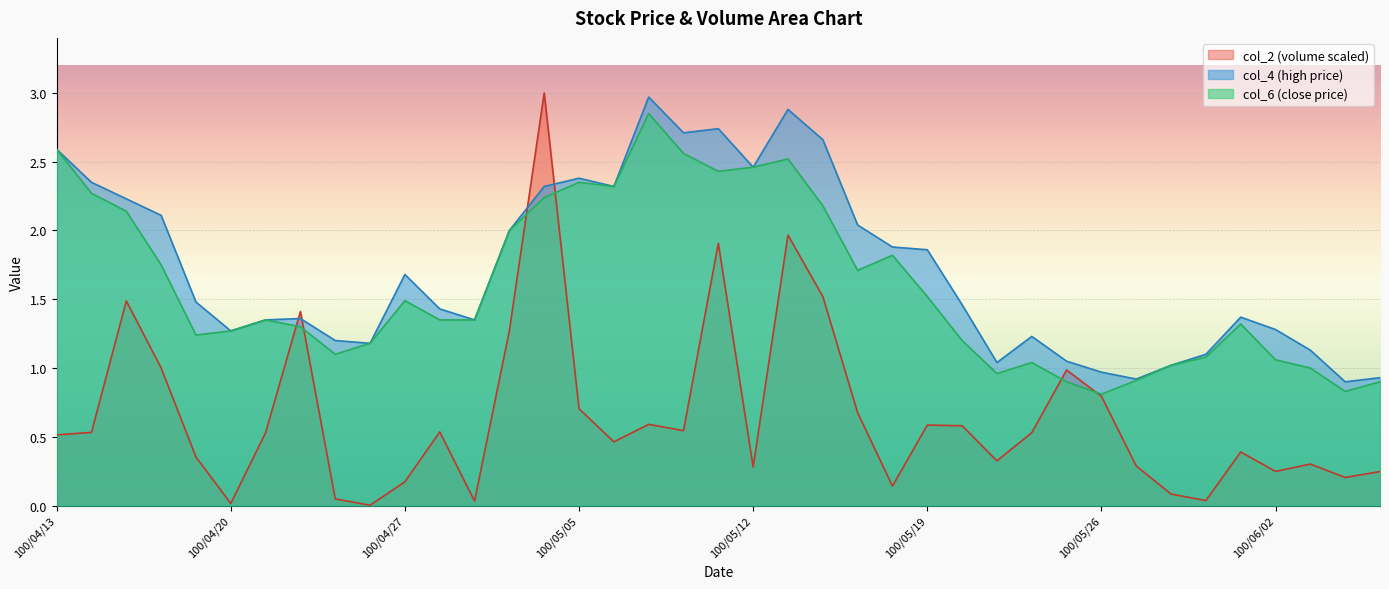

Between 100/05/09 and 100/05/10, which series saw the biggest shift?

col_6